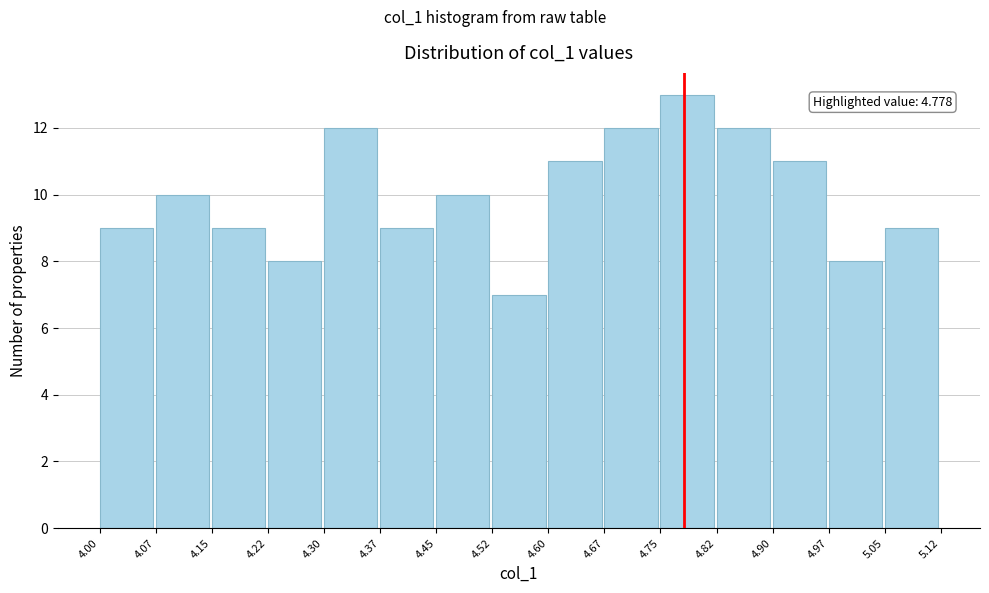

Over which range of the x-axis is the bar tallest?

4.75 to 4.82